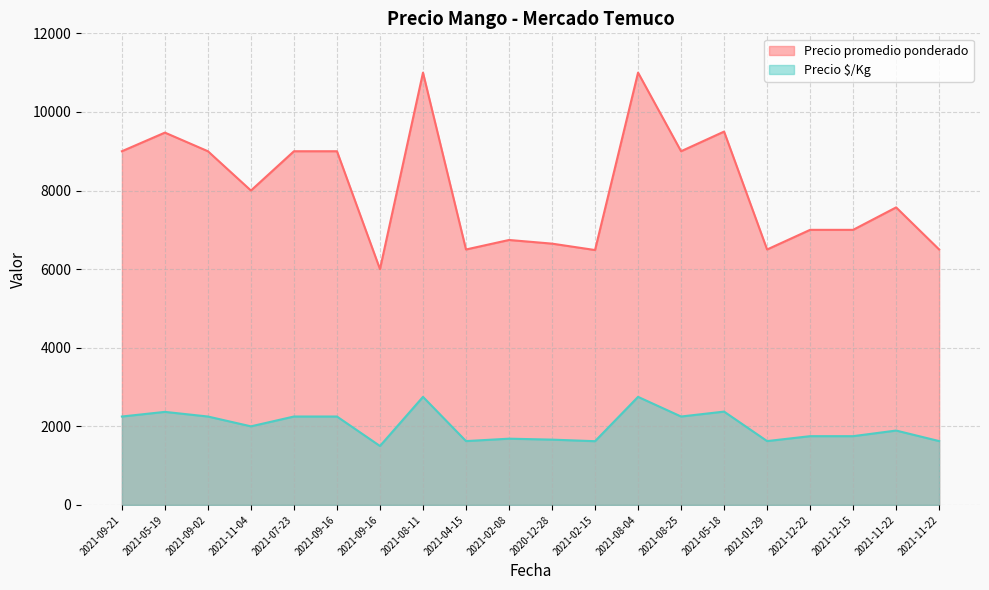

Where is the first local minimum for Precio $/Kg?

2021-11-04